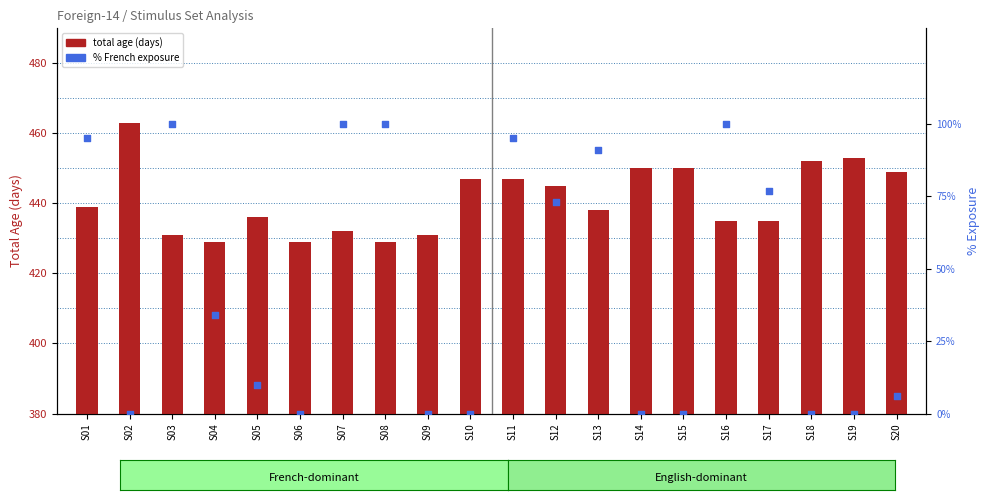

At which category is the sum across all series the highest?

S11